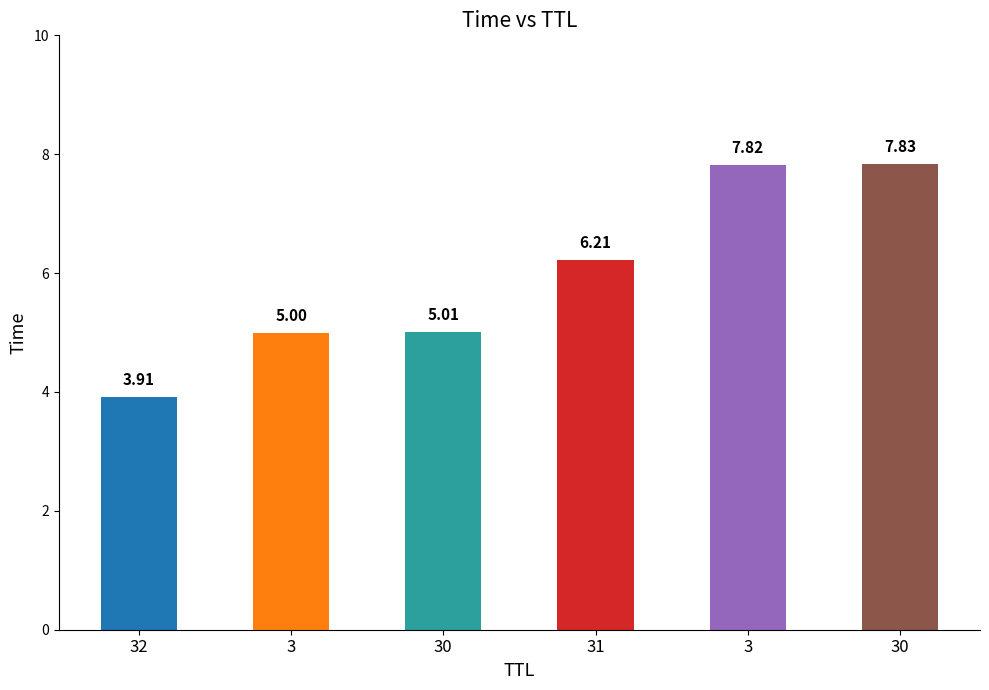

How many distinct data groups are displayed?

1